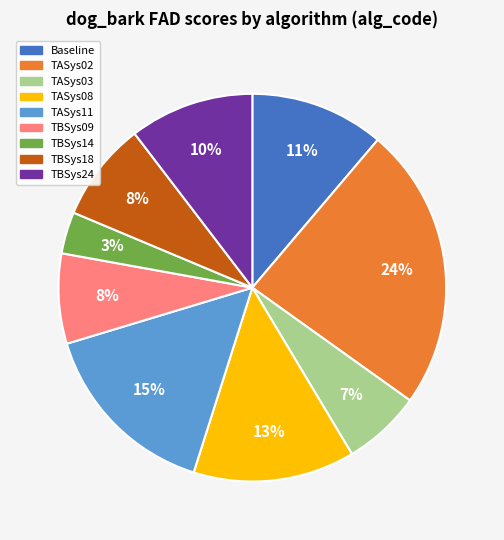

Is it true that TBSys18 is 8% of the pie?

True